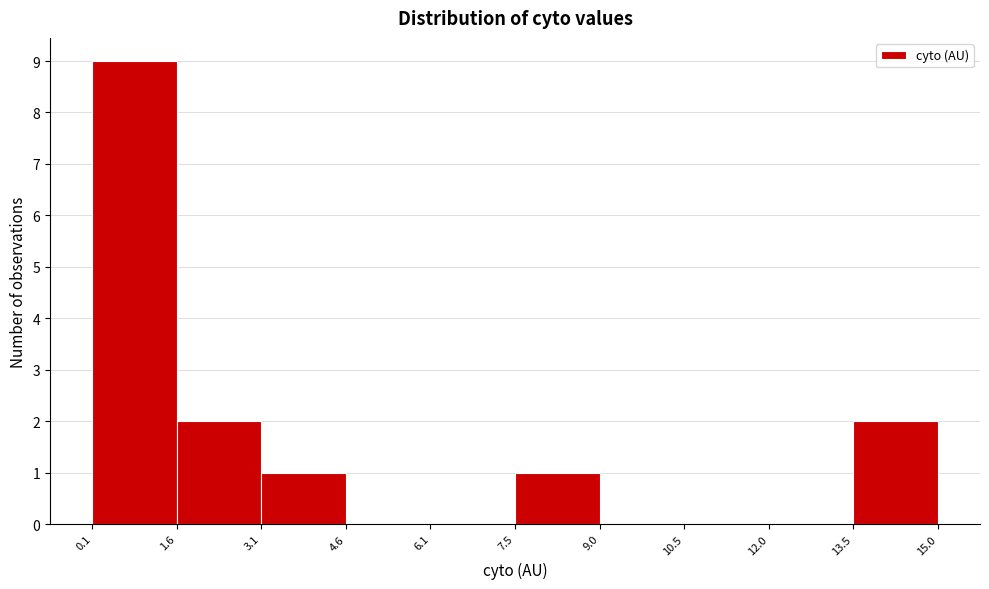

Over which range of the x-axis is the bar tallest?

0.1 to 1.6